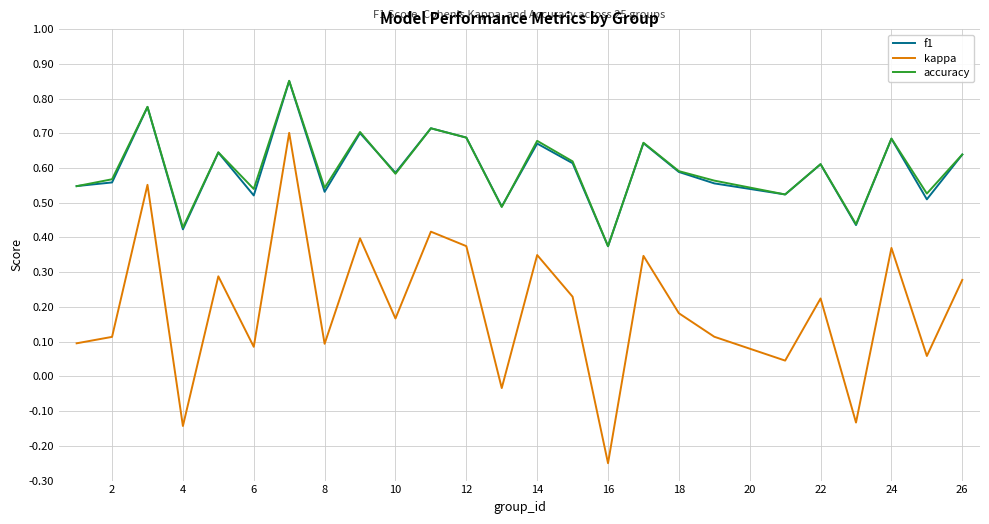

How many interior local peaks does the f1 series have?

9